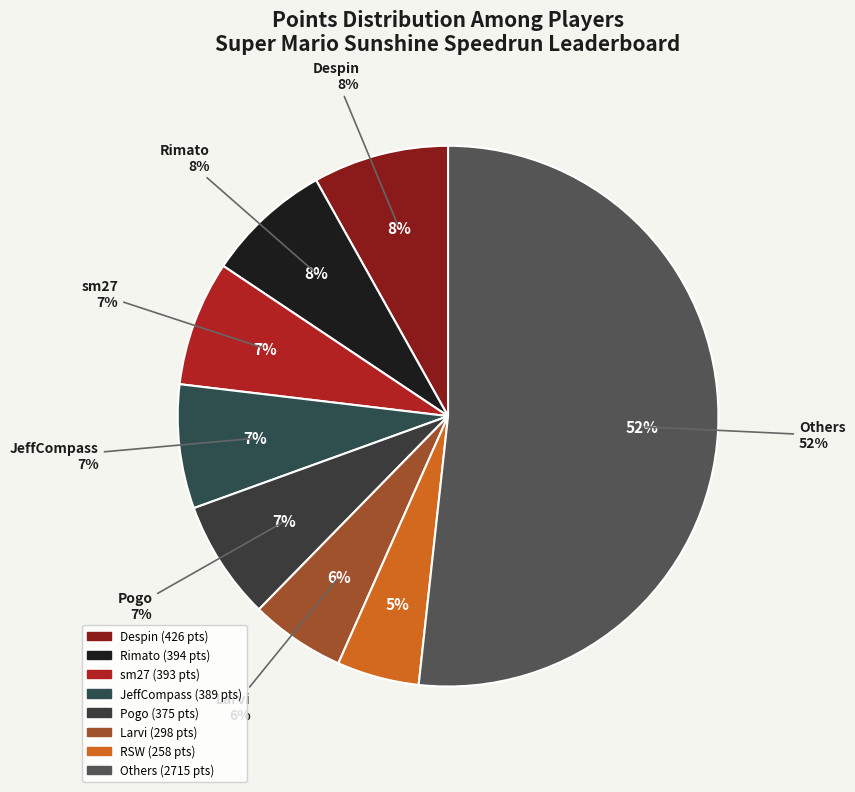

Is it true that jpep is 1% of the pie?

False